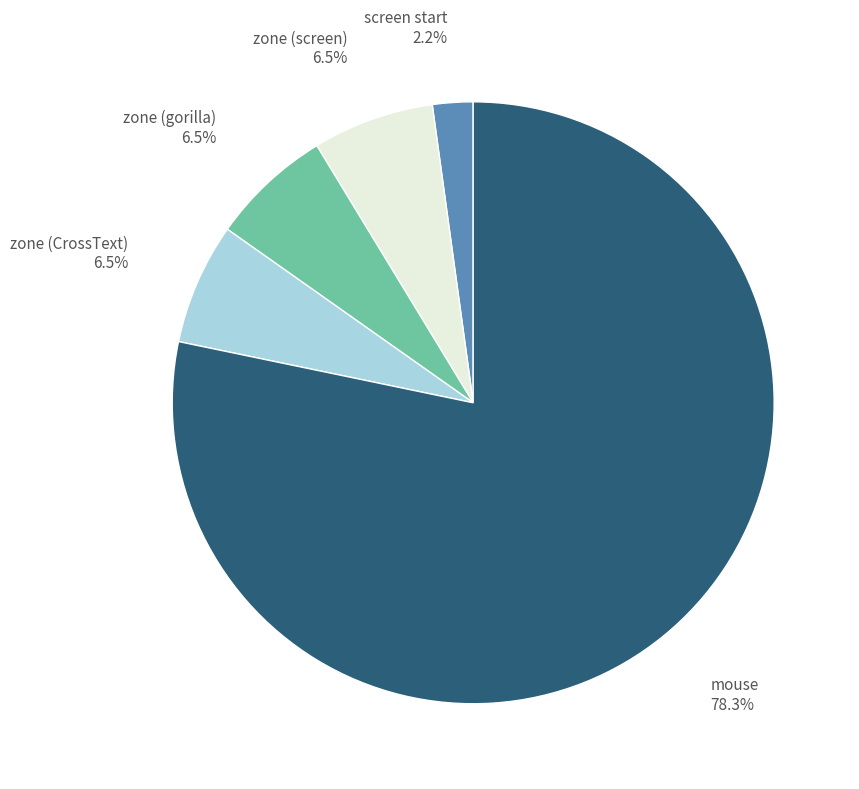

Is there any slice that represents more than half of the pie?

Yes